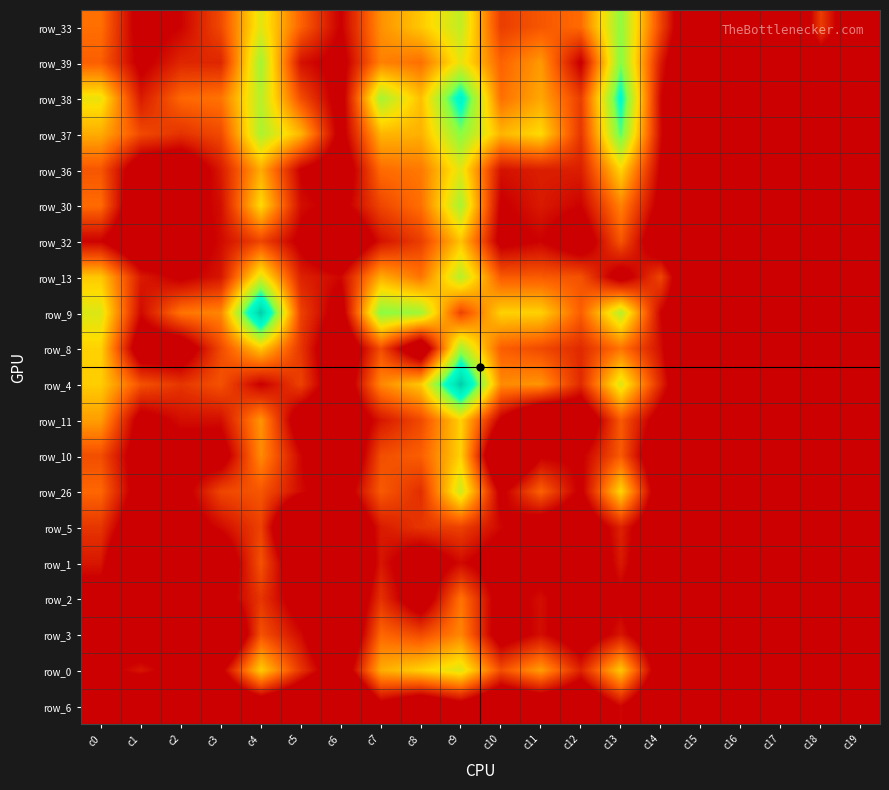

Which category has the lowest value in the row_5 series?

c17